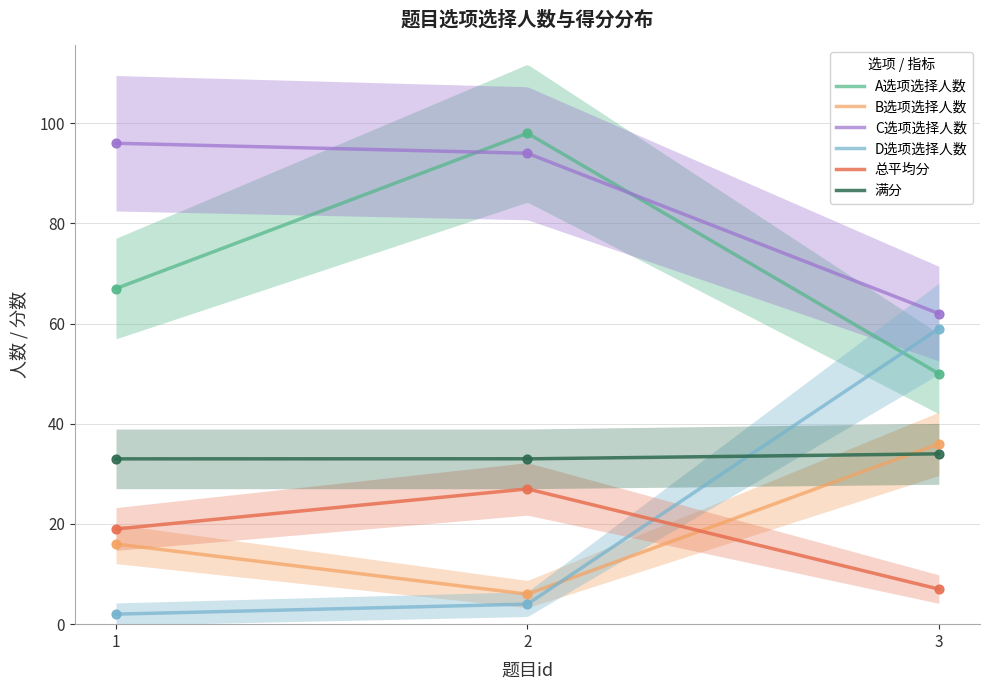

Which series has the largest Y range (max minus min)?

D选项选择人数